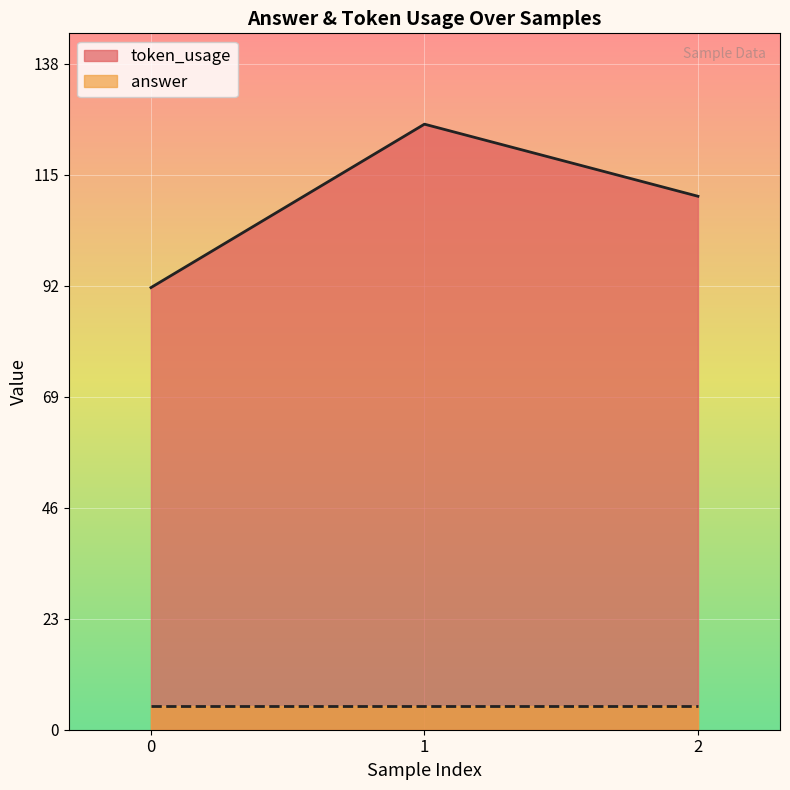

At which label is the value closest to 109?

2